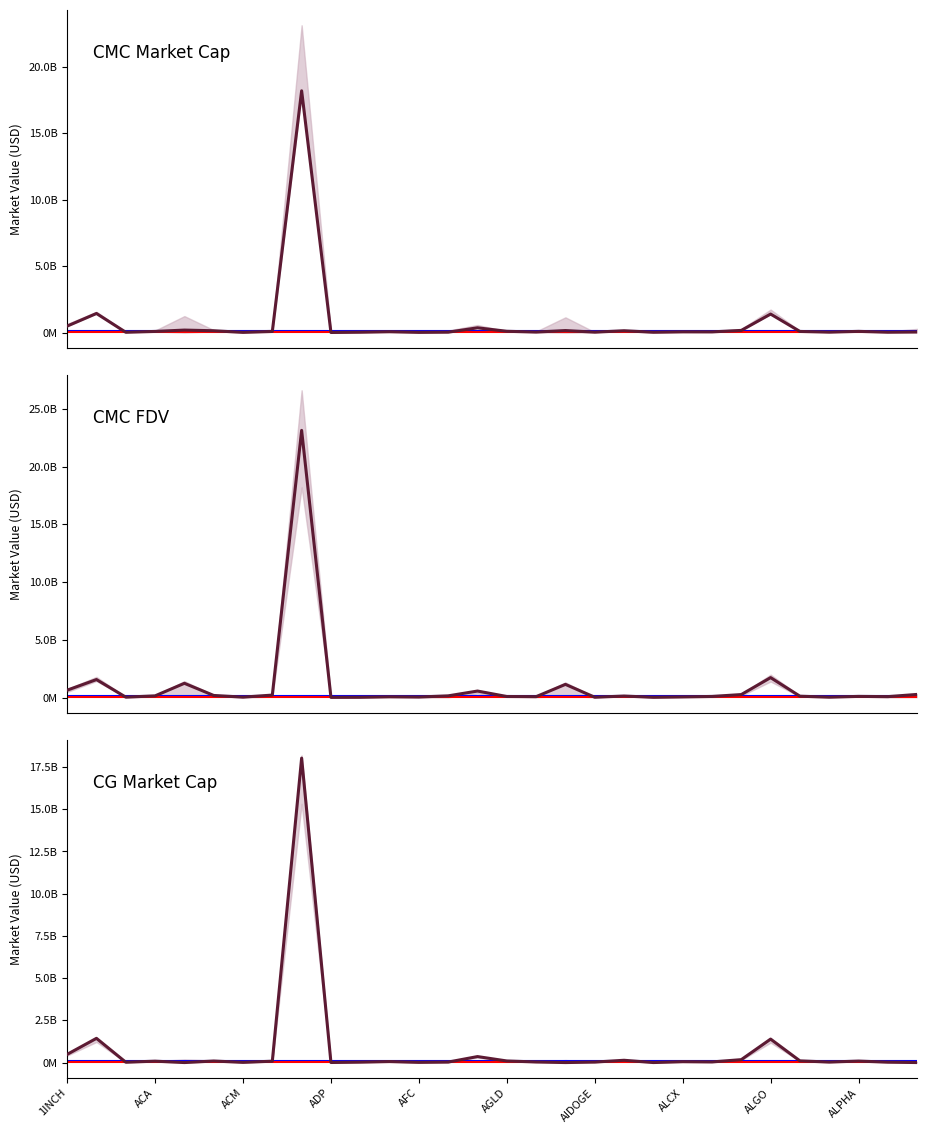

Is it true that CMC_FDV equals 417805749.5 at 23?

False